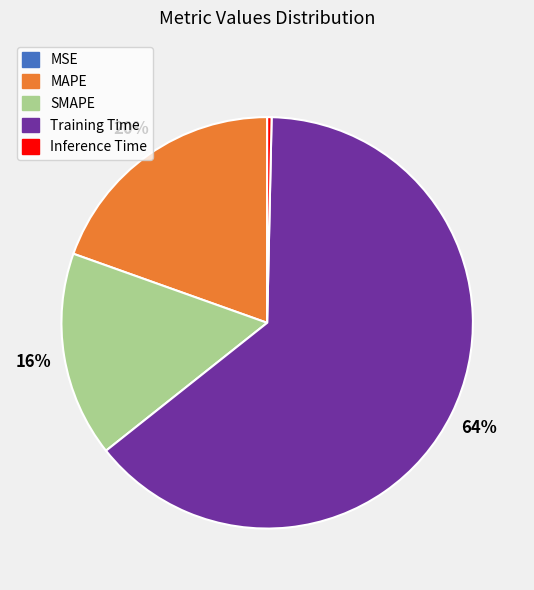

To the nearest percent, what is the combined percentage of Training Time and Inference Time?

64%